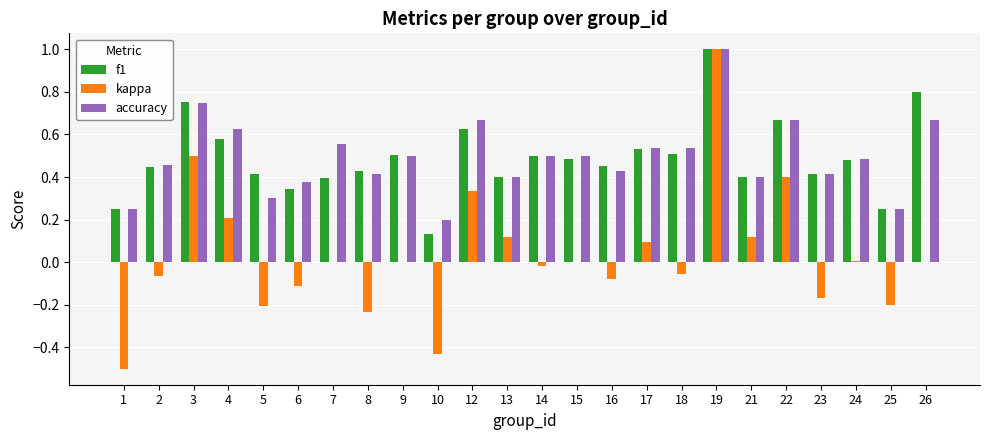

What is the sum of all accuracy values?

11.9